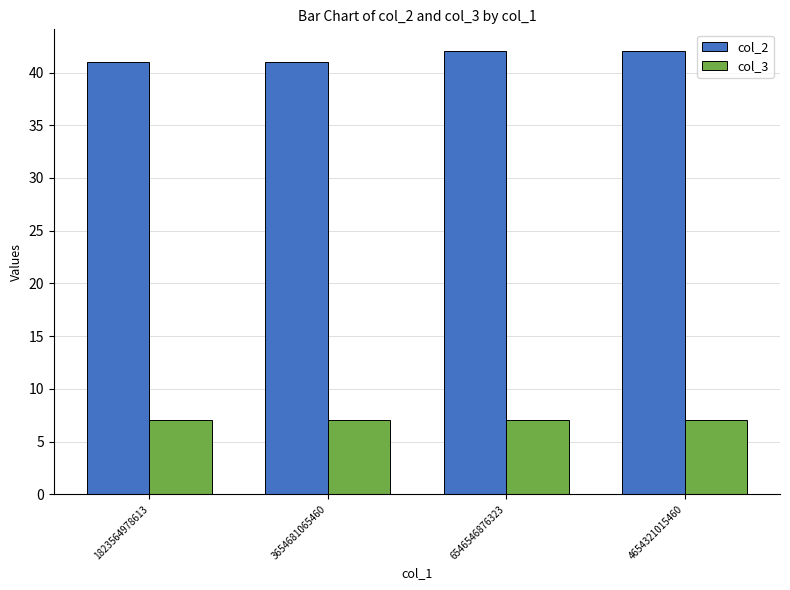

List the series in order of their peak value, highest first.

col_2, col_3